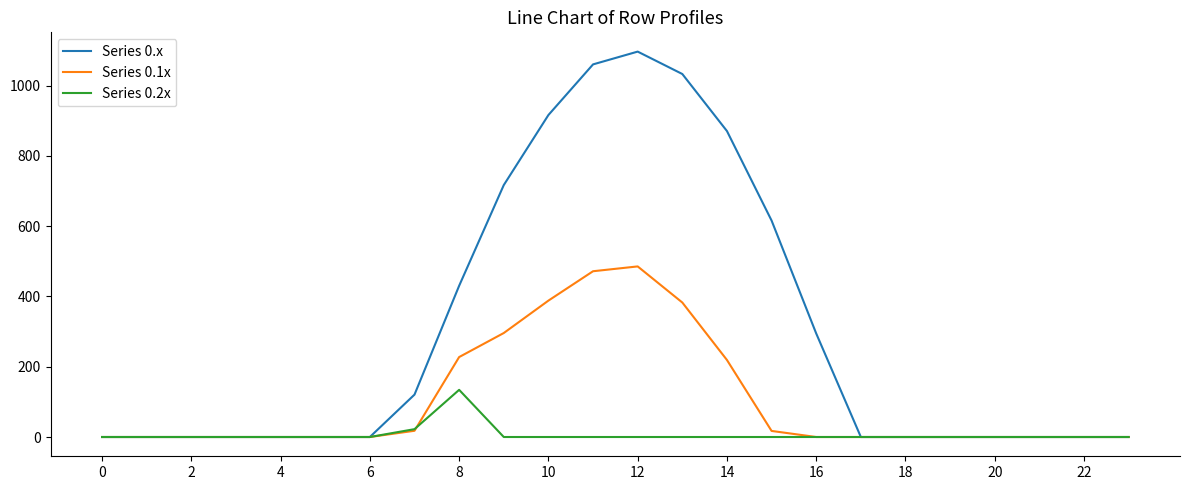

Rank the series by their maximum value, from lowest to highest.

Series 0.2x, Series 0.1x, Series 0.x